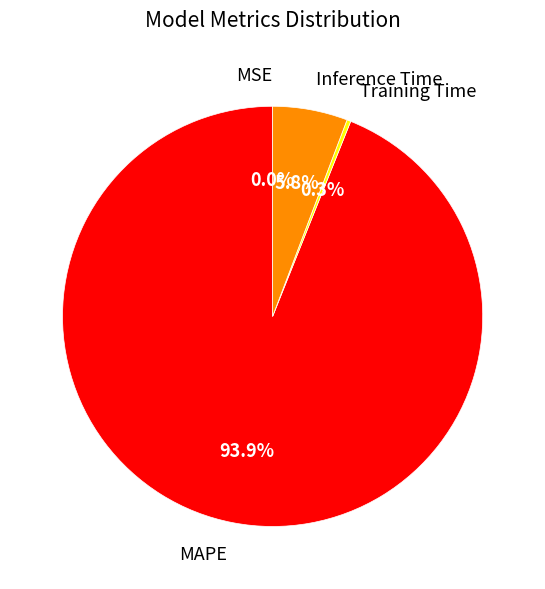

To the nearest percent, what is the combined percentage of Inference Time and Training Time?

6%